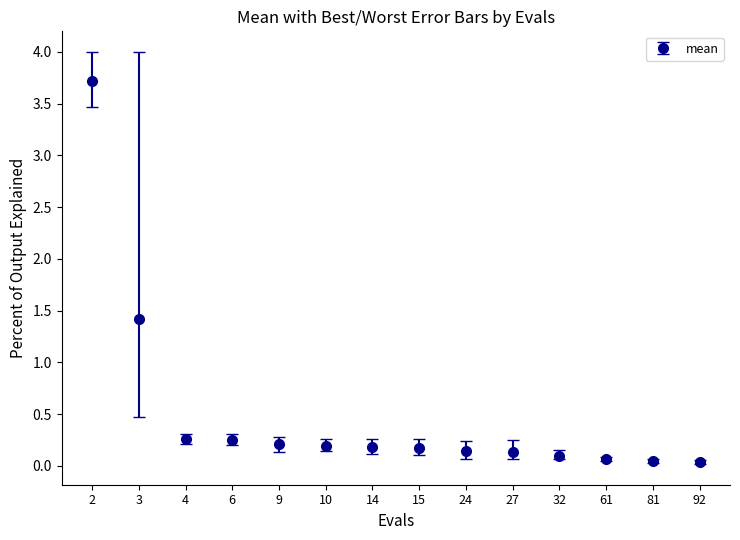

True or false: the data shows 0.3 at 4.

True